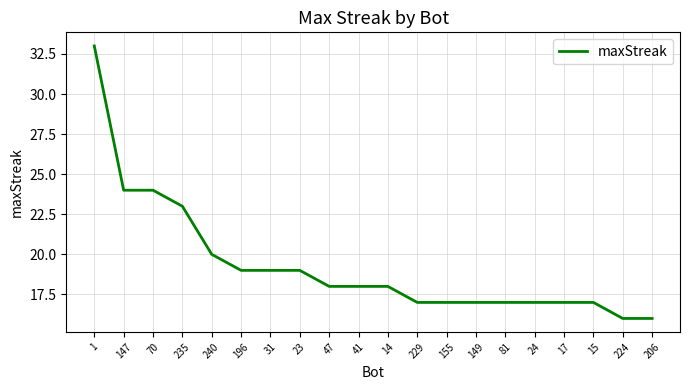

The value at 147 is 8. True or false?

False